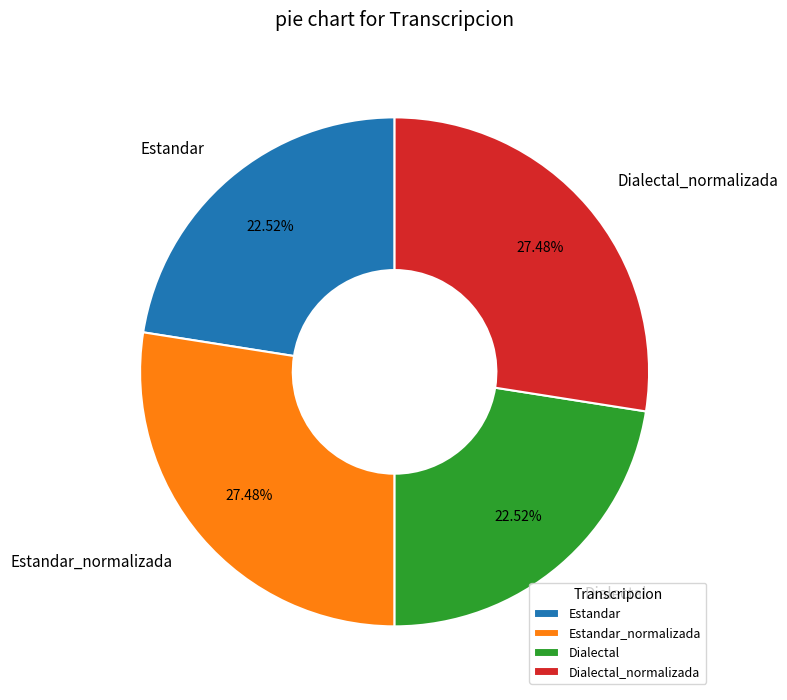

Approximately how many times larger is the value at Estandar compared to Dialectal?

1.0